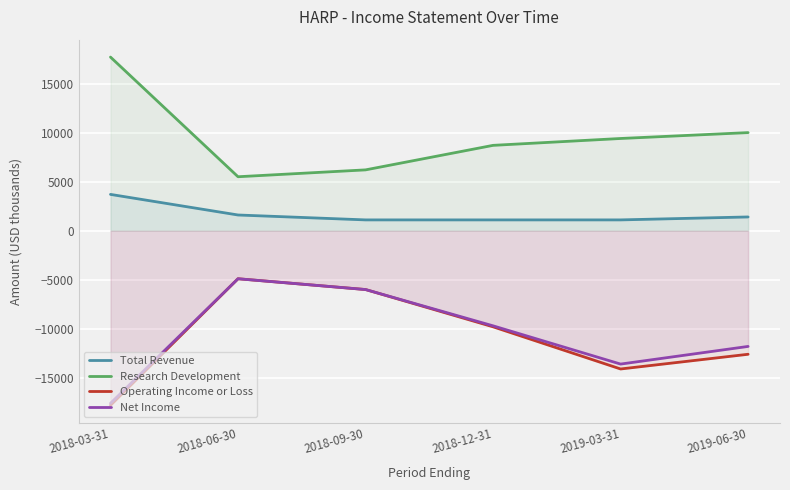

What are all the series names shown in the legend?

Total Revenue, Research Development, Operating Income or Loss, Net Income